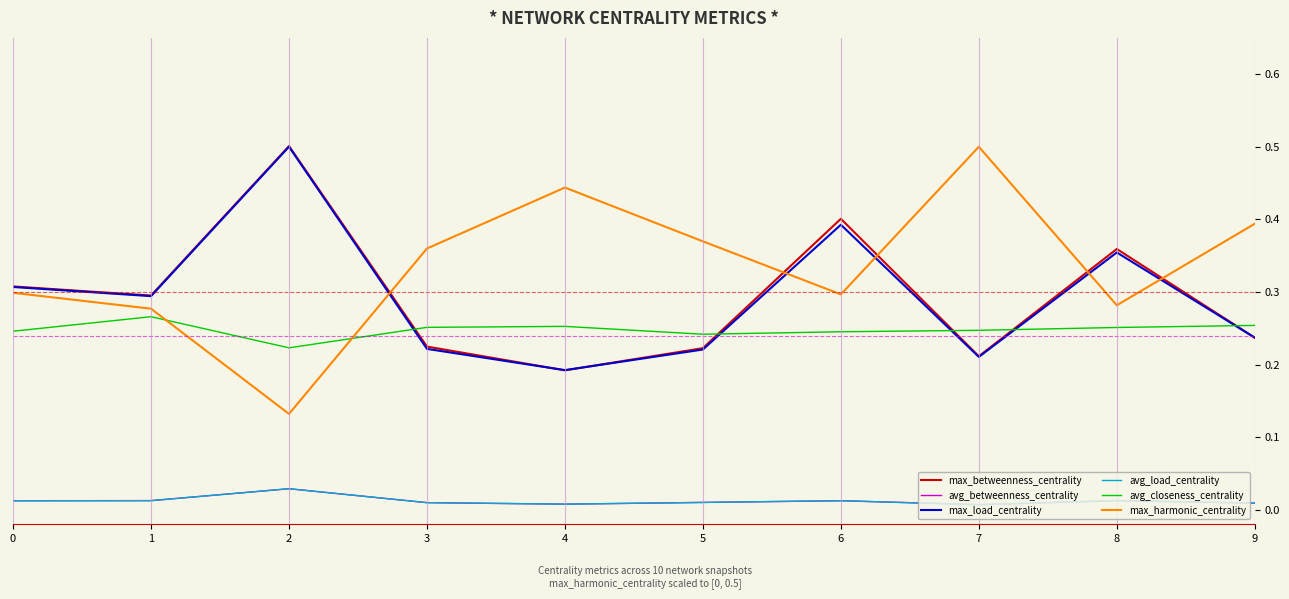

How many lines are shown in the chart?

6